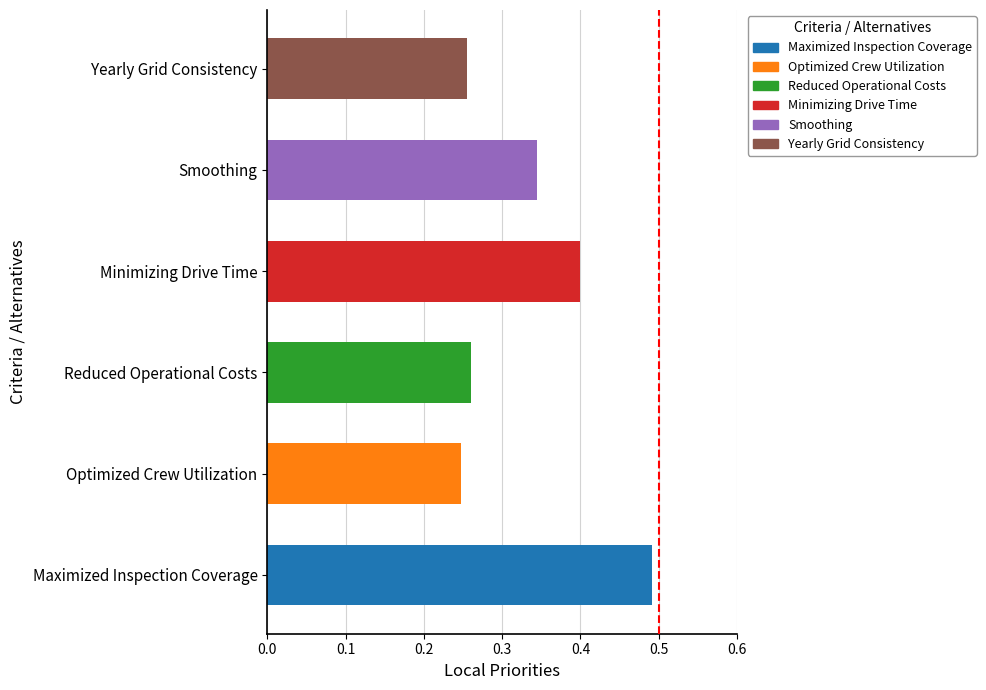

What is the sum of all values?

2.0